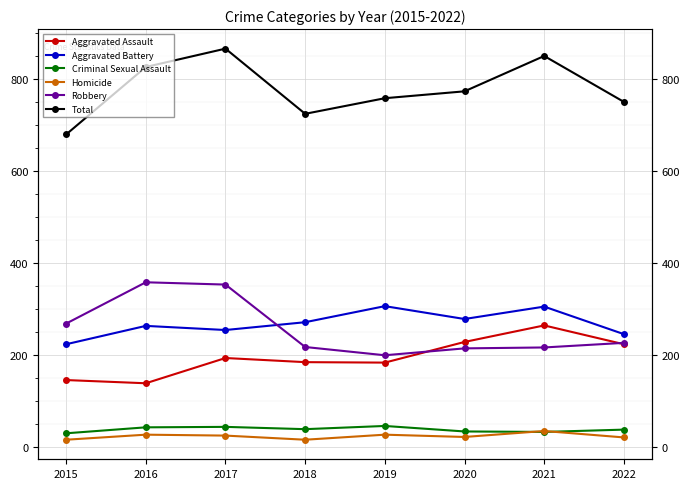

At how many categories does at least one series exceed 565?

8